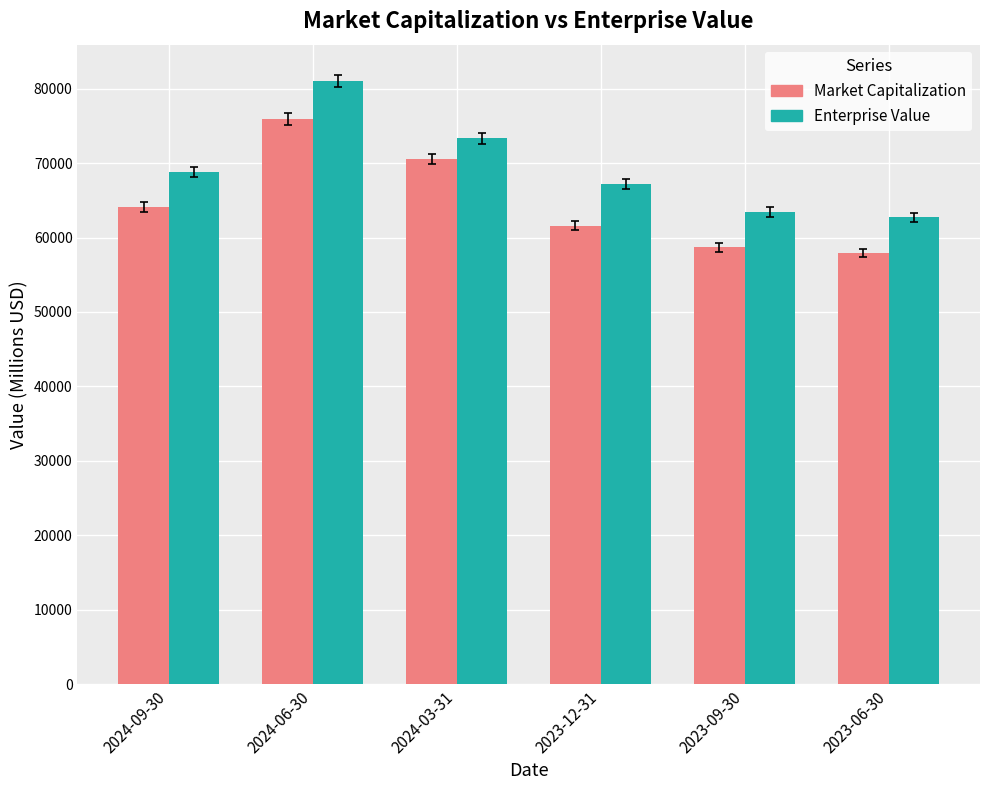

List the labels in order of Enterprise Value value, smallest first.

2023-06-30, 2023-09-30, 2023-12-31, 2024-09-30, 2024-03-31, 2024-06-30